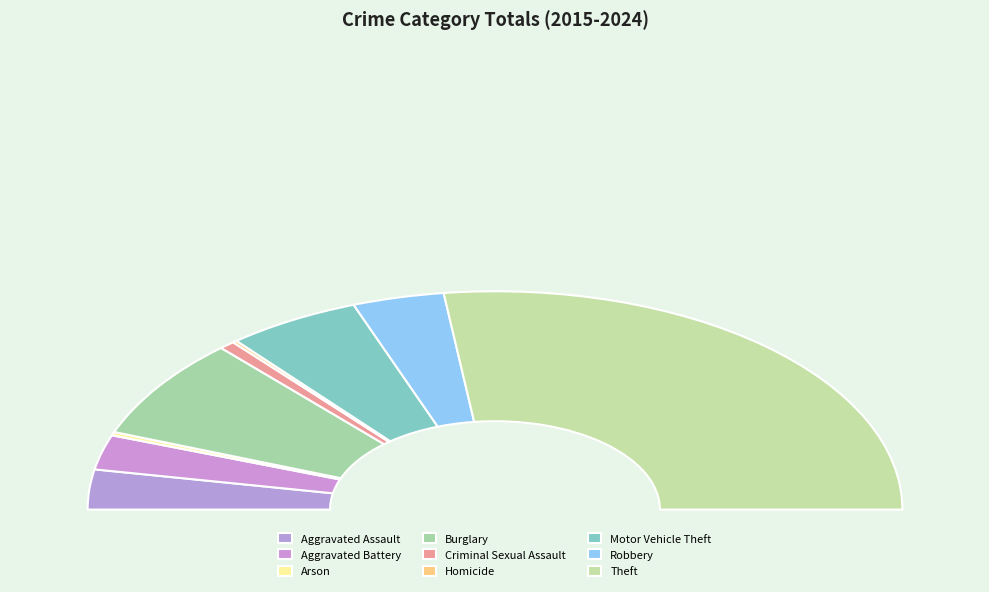

The Motor Vehicle Theft slice represents 1% of the pie. True or false?

False